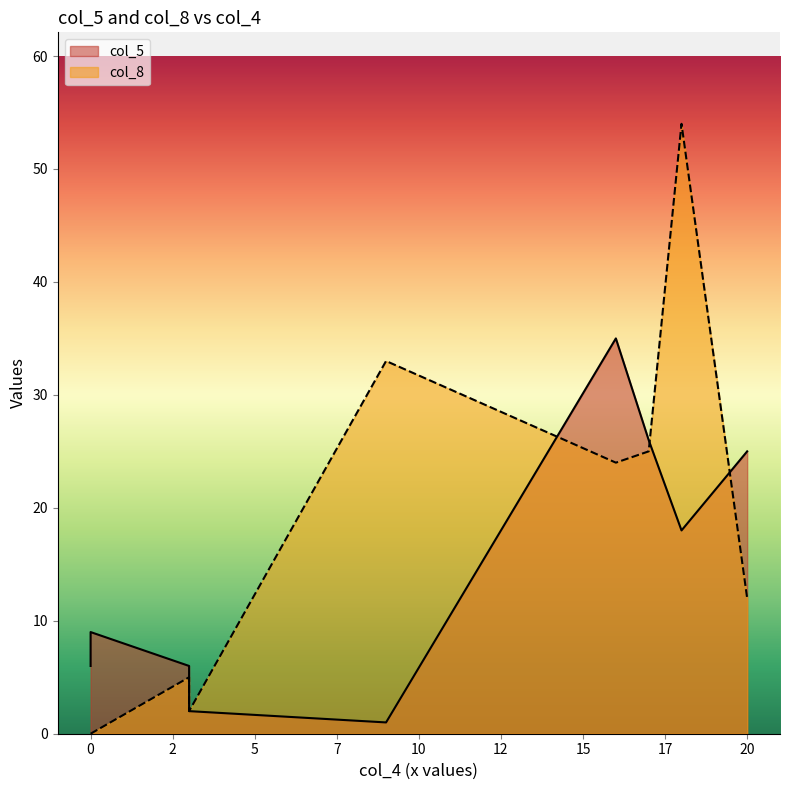

How many lines are shown in the chart?

2